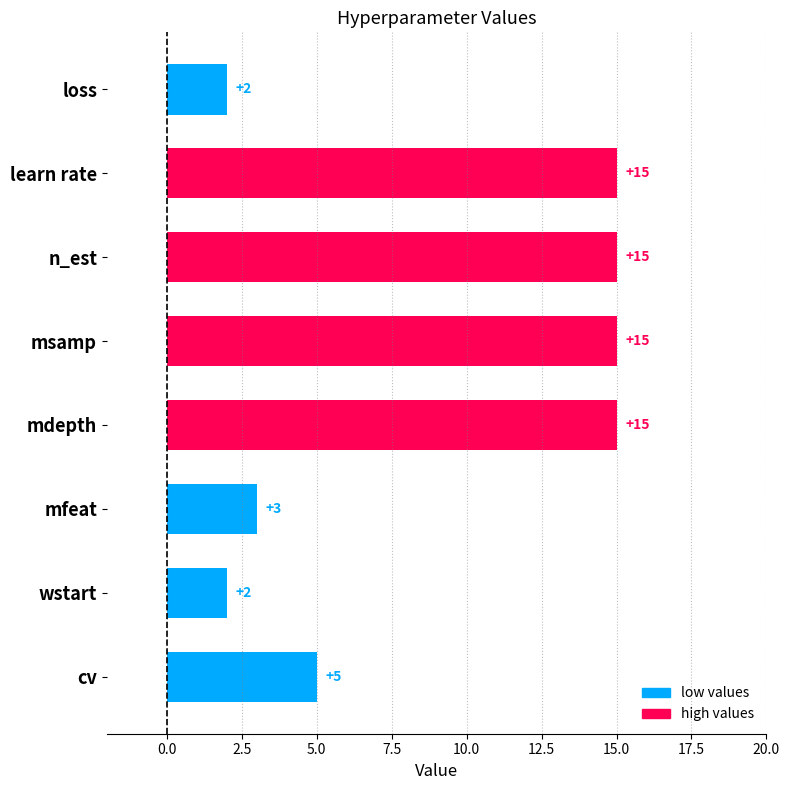

What is the ratio of the value at n_est to the value at mfeat?

5.0